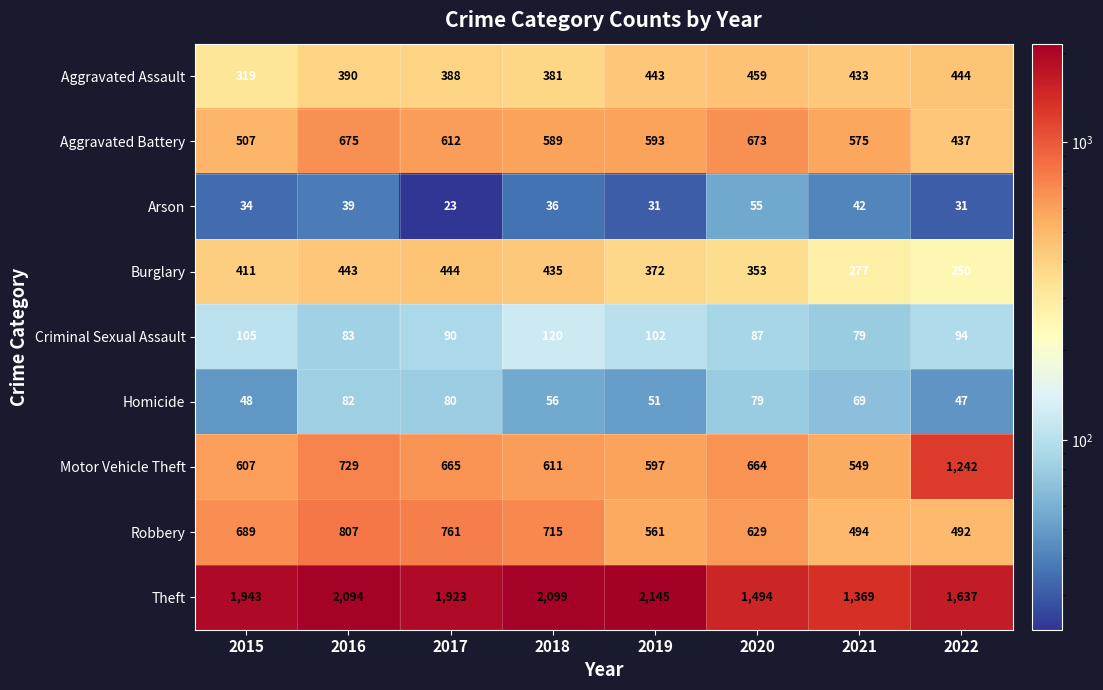

What is the minimum value shown in the chart?

23